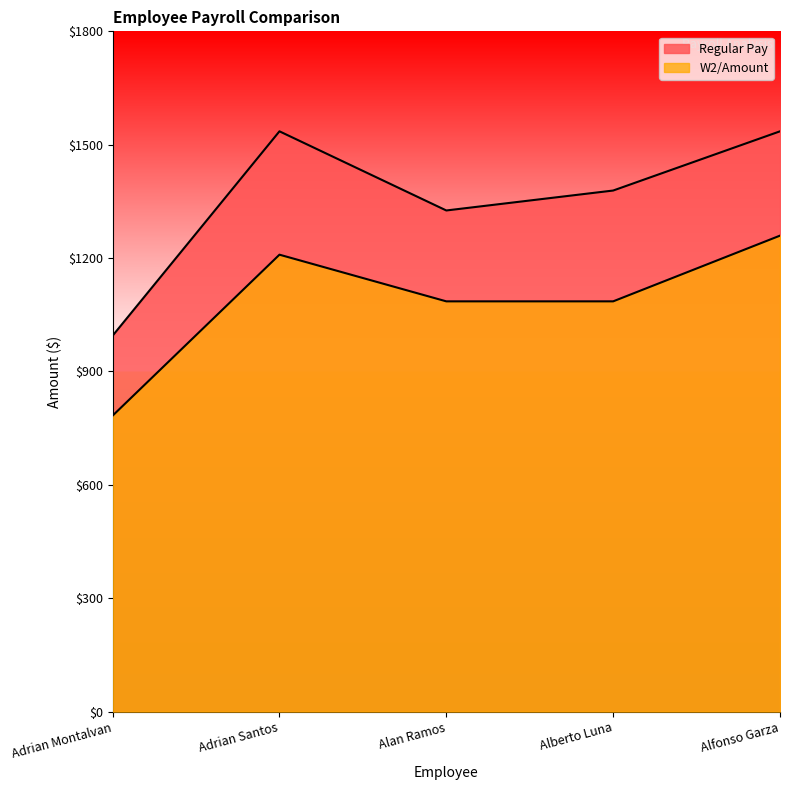

What is the value of the Regular Pay point at the 4th from the left?

1378.7